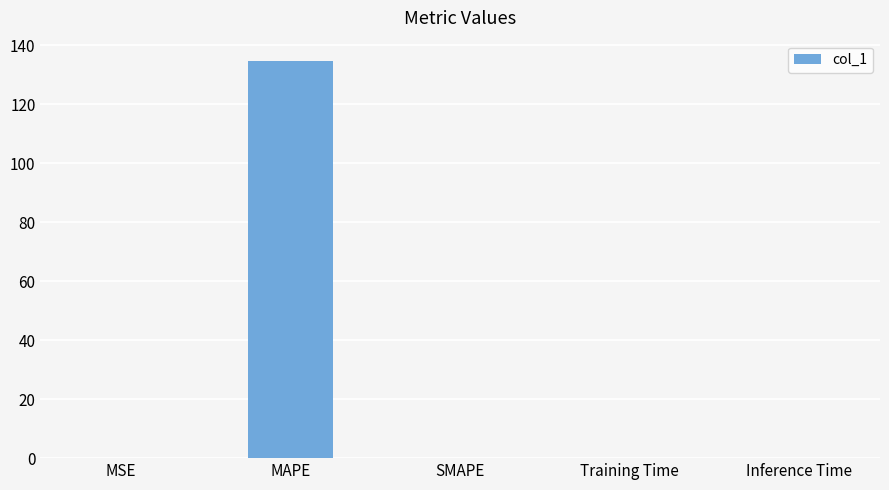

Which label corresponds to the largest value in the chart?

MAPE